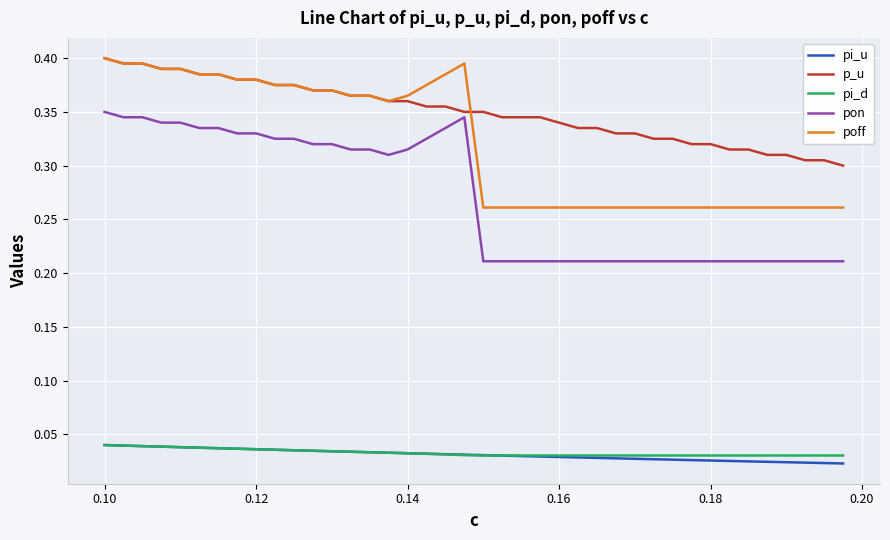

Which series has the largest total across all categories?

p_u